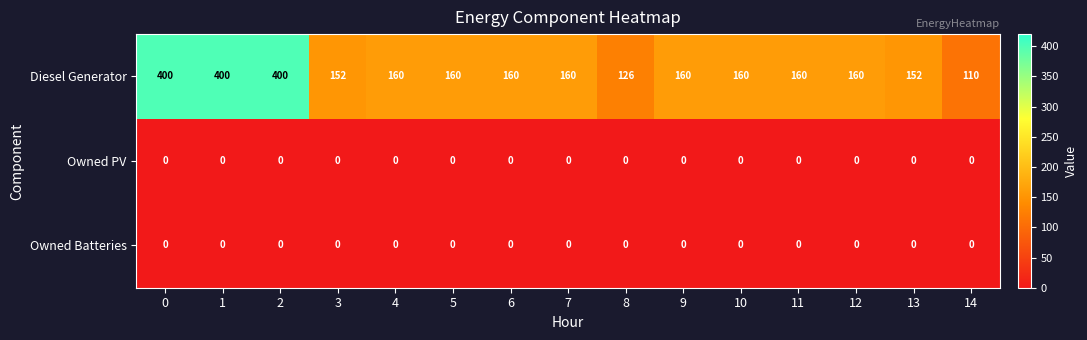

Which series has the largest total across all categories?

Diesel Generator